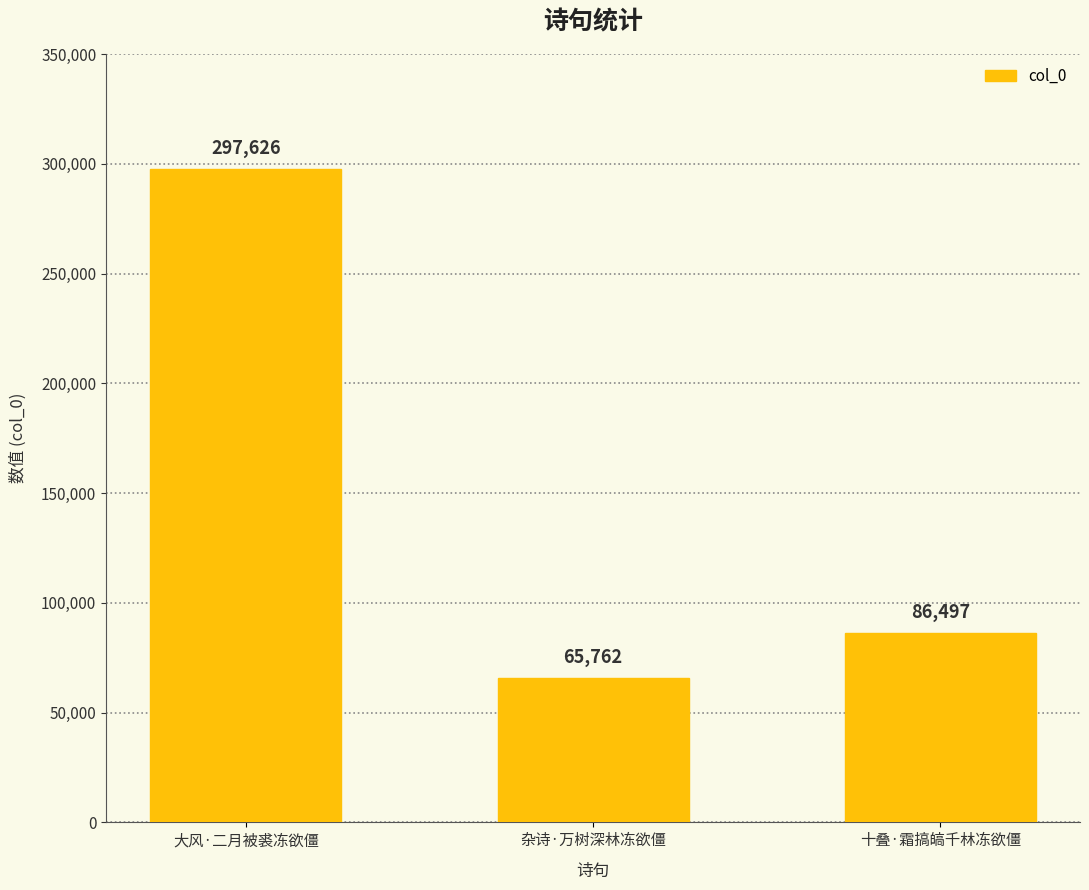

At which label does the data first exceed 86497?

大风·二月被裘冻欲僵